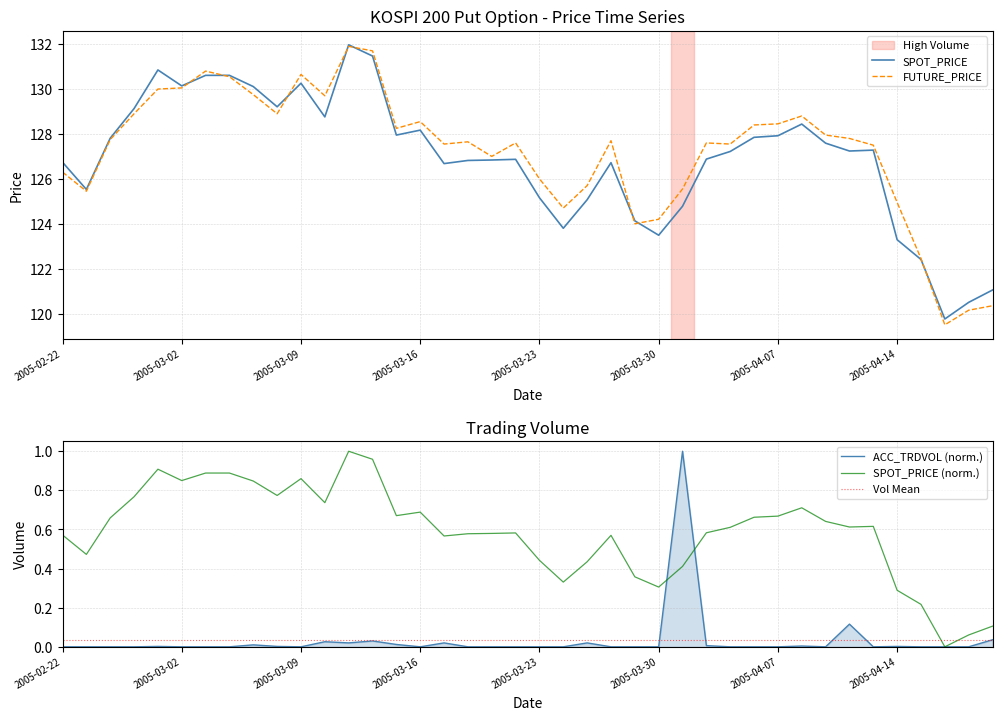

The value of ACC_TRDVOL (norm.) at 2005-03-02 is 0.0. True or false?

True